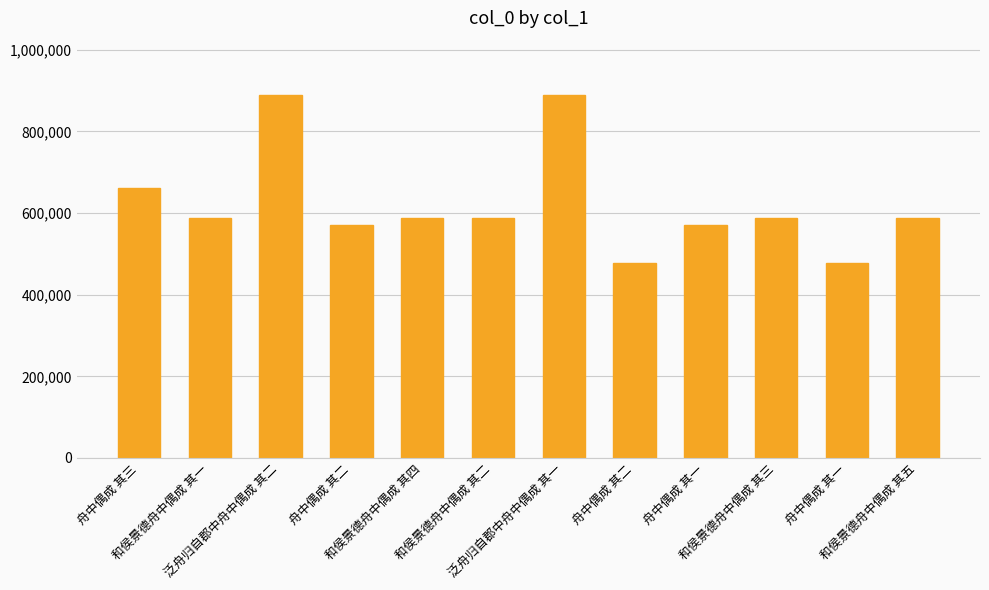

Reading left to right, list all the values displayed in this chart.

舟中偶成 其三=661709	和侯景德舟中偶成 其一=586927	泛舟归自郡中舟中偶成 其二=889068	舟中偶成 其二=571879	和侯景德舟中偶成 其四=586930	和侯景德舟中偶成 其二=586928	泛舟归自郡中舟中偶成 其一=889067	舟中偶成 其二=478748	舟中偶成 其一=571878	和侯景德舟中偶成 其三=586929	舟中偶成 其一=478747	和侯景德舟中偶成 其五=586931